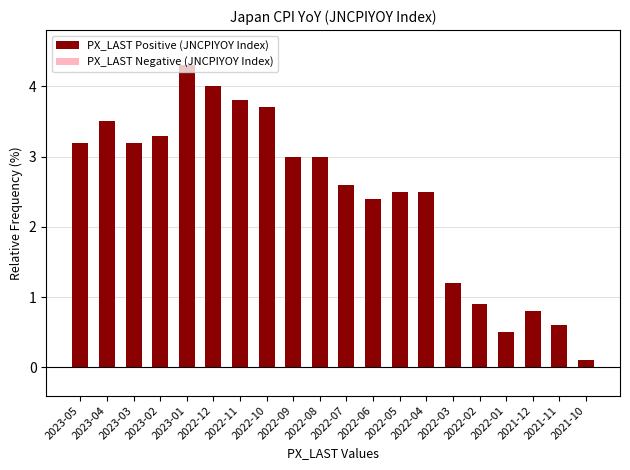

What is the average value?

2.5